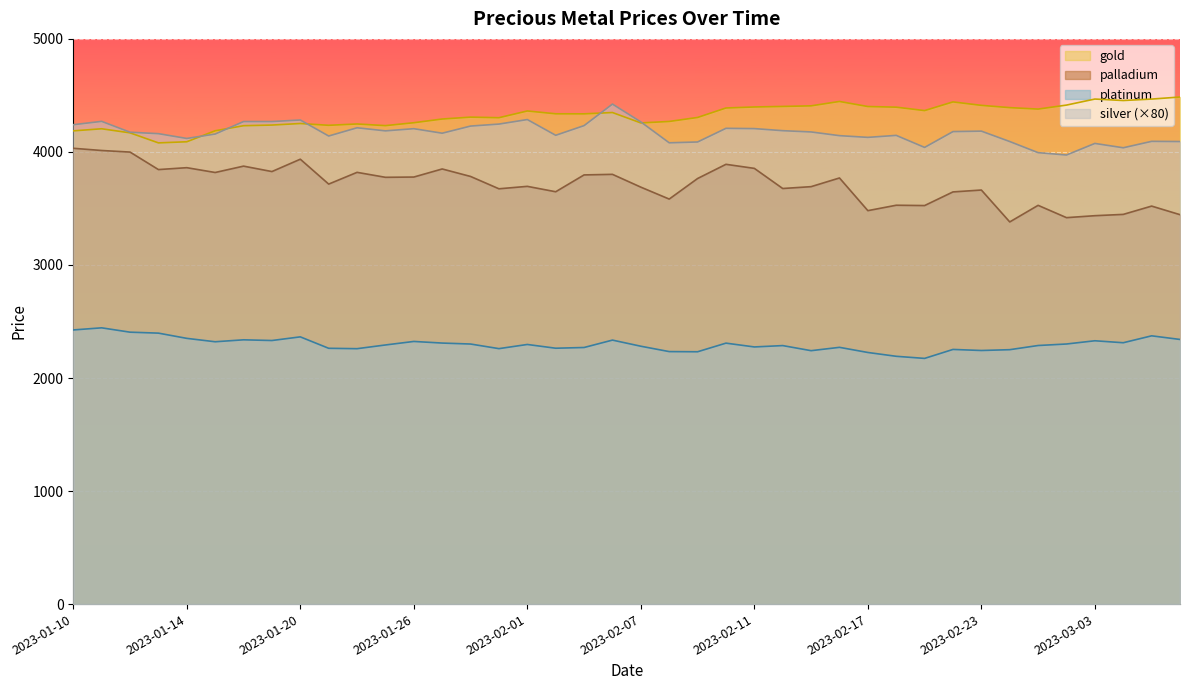

What is the difference between the highest and lowest values at 2023-02-03?

2067.0